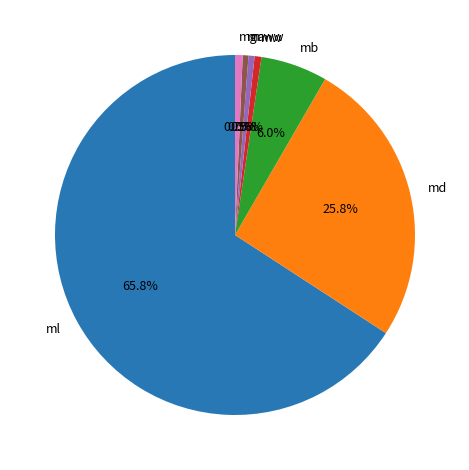

How many segments does this pie chart have?

7